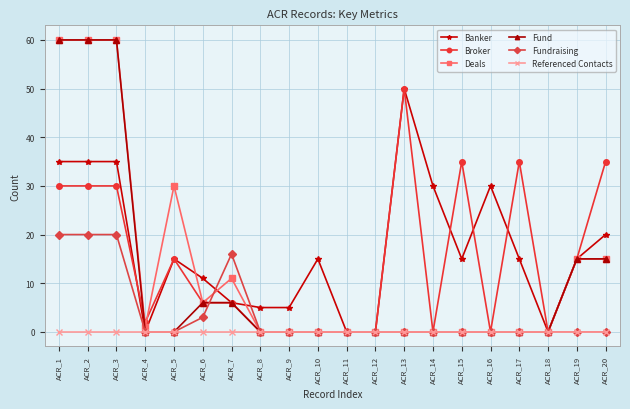

The value of Deals at ACR_4 is 1. True or false?

True